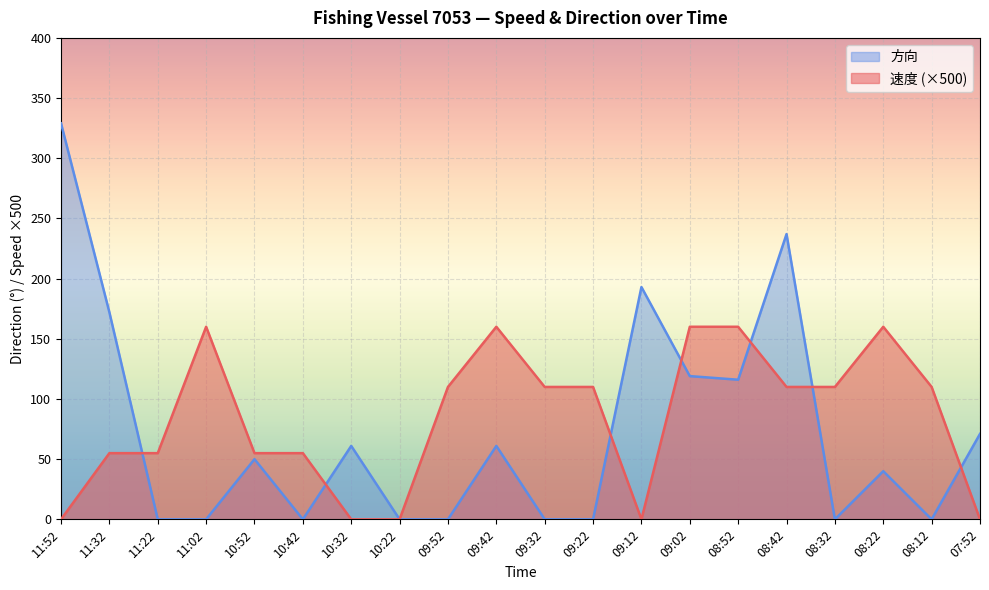

At how many categories does at least one series exceed 291?

1